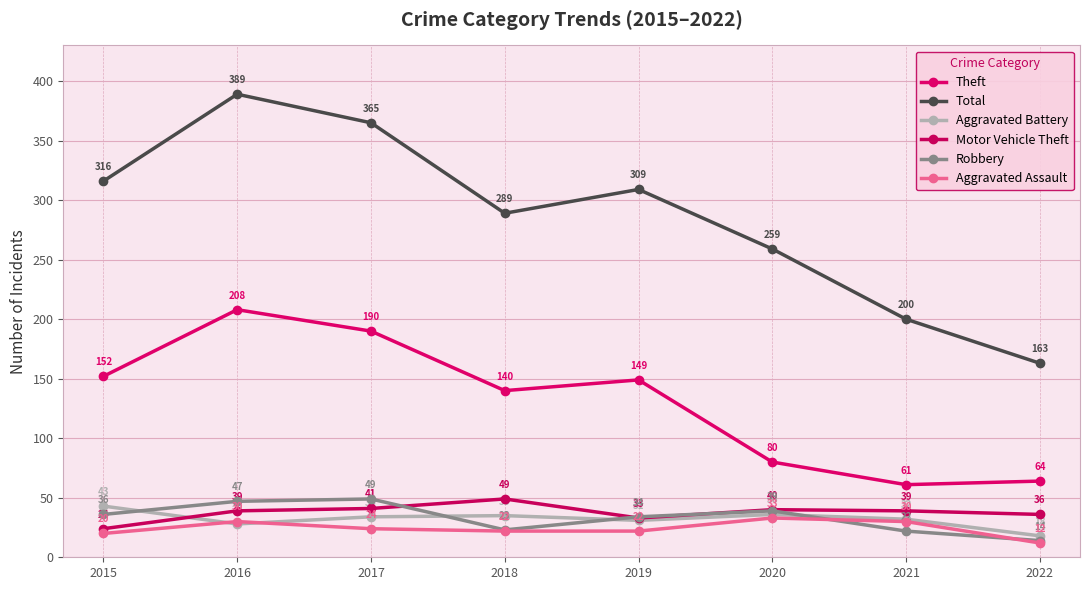

What is the lowest value of the Theft series?

61